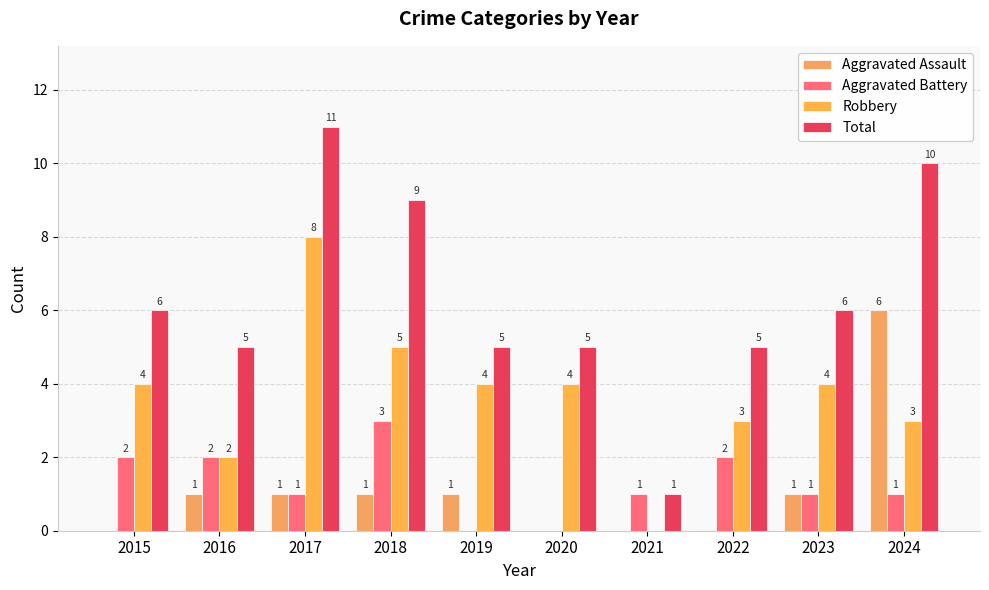

Count the number of data series in this chart.

4